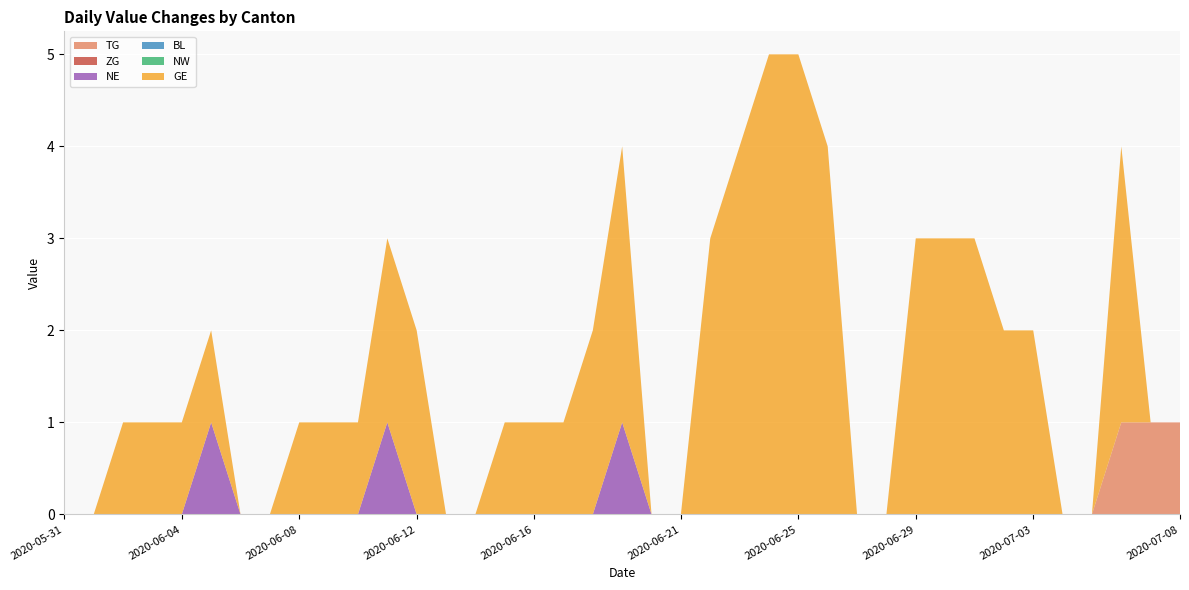

Reading left to right, transcribe all the data shown in this chart.

TG: 2020-05-31=0	2020-06-01=0	2020-06-02=0	2020-06-03=0	2020-06-04=0	2020-06-05=0	2020-06-06=0	2020-06-07=0	2020-06-08=0	2020-06-09=0	2020-06-10=0	2020-06-11=0	2020-06-12=0	2020-06-13=0	2020-06-14=0	2020-06-15=0	2020-06-16=0	2020-06-17=0	2020-06-18=0	2020-06-19=0	2020-06-20=0	2020-06-21=0	2020-06-22=0	2020-06-23=0	2020-06-24=0	2020-06-25=0	2020-06-26=0	2020-06-27=0	2020-06-28=0	2020-06-29=0	2020-06-30=0	2020-07-01=0	2020-07-02=0	2020-07-03=0	2020-07-04=0	2020-07-05=0	2020-07-06=1	2020-07-07=1	2020-07-08=1
ZG: 2020-05-31=0	2020-06-01=0	2020-06-02=0	2020-06-03=0	2020-06-04=0	2020-06-05=0	2020-06-06=0	2020-06-07=0	2020-06-08=0	2020-06-09=0	2020-06-10=0	2020-06-11=0	2020-06-12=0	2020-06-13=0	2020-06-14=0	2020-06-15=0	2020-06-16=0	2020-06-17=0	2020-06-18=0	2020-06-19=0	2020-06-20=0	2020-06-21=0	2020-06-22=0	2020-06-23=0	2020-06-24=0	2020-06-25=0	2020-06-26=0	2020-06-27=0	2020-06-28=0	2020-06-29=0	2020-06-30=0	2020-07-01=0	2020-07-02=0	2020-07-03=0	2020-07-04=0	2020-07-05=0	2020-07-06=0	2020-07-07=0	2020-07-08=0
NE: 2020-05-31=0	2020-06-01=0	2020-06-02=0	2020-06-03=0	2020-06-04=0	2020-06-05=1	2020-06-06=0	2020-06-07=0	2020-06-08=0	2020-06-09=0	2020-06-10=0	2020-06-11=1	2020-06-12=0	2020-06-13=0	2020-06-14=0	2020-06-15=0	2020-06-16=0	2020-06-17=0	2020-06-18=0	2020-06-19=1	2020-06-20=0	2020-06-21=0	2020-06-22=0	2020-06-23=0	2020-06-24=0	2020-06-25=0	2020-06-26=0	2020-06-27=0	2020-06-28=0	2020-06-29=0	2020-06-30=0	2020-07-01=0	2020-07-02=0	2020-07-03=0	2020-07-04=0	2020-07-05=0	2020-07-06=0	2020-07-07=0	2020-07-08=0
BL: 2020-05-31=0	2020-06-01=0	2020-06-02=0	2020-06-03=0	2020-06-04=0	2020-06-05=0	2020-06-06=0	2020-06-07=0	2020-06-08=0	2020-06-09=0	2020-06-10=0	2020-06-11=0	2020-06-12=0	2020-06-13=0	2020-06-14=0	2020-06-15=0	2020-06-16=0	2020-06-17=0	2020-06-18=0	2020-06-19=0	2020-06-20=0	2020-06-21=0	2020-06-22=0	2020-06-23=0	2020-06-24=0	2020-06-25=0	2020-06-26=0	2020-06-27=0	2020-06-28=0	2020-06-29=0	2020-06-30=0	2020-07-01=0	2020-07-02=0	2020-07-03=0	2020-07-04=0	2020-07-05=0	2020-07-06=0	2020-07-07=0	2020-07-08=0
NW: 2020-05-31=0	2020-06-01=0	2020-06-02=0	2020-06-03=0	2020-06-04=0	2020-06-05=0	2020-06-06=0	2020-06-07=0	2020-06-08=0	2020-06-09=0	2020-06-10=0	2020-06-11=0	2020-06-12=0	2020-06-13=0	2020-06-14=0	2020-06-15=0	2020-06-16=0	2020-06-17=0	2020-06-18=0	2020-06-19=0	2020-06-20=0	2020-06-21=0	2020-06-22=0	2020-06-23=0	2020-06-24=0	2020-06-25=0	2020-06-26=0	2020-06-27=0	2020-06-28=0	2020-06-29=0	2020-06-30=0	2020-07-01=0	2020-07-02=0	2020-07-03=0	2020-07-04=0	2020-07-05=0	2020-07-06=0	2020-07-07=0	2020-07-08=0
GE: 2020-05-31=0	2020-06-01=0	2020-06-02=1	2020-06-03=1	2020-06-04=1	2020-06-05=1	2020-06-06=0	2020-06-07=0	2020-06-08=1	2020-06-09=1	2020-06-10=1	2020-06-11=2	2020-06-12=2	2020-06-13=0	2020-06-14=0	2020-06-15=1	2020-06-16=1	2020-06-17=1	2020-06-18=2	2020-06-19=3	2020-06-20=0	2020-06-21=0	2020-06-22=3	2020-06-23=4	2020-06-24=5	2020-06-25=5	2020-06-26=4	2020-06-27=0	2020-06-28=0	2020-06-29=3	2020-06-30=3	2020-07-01=3	2020-07-02=2	2020-07-03=2	2020-07-04=0	2020-07-05=0	2020-07-06=3	2020-07-07=0	2020-07-08=0